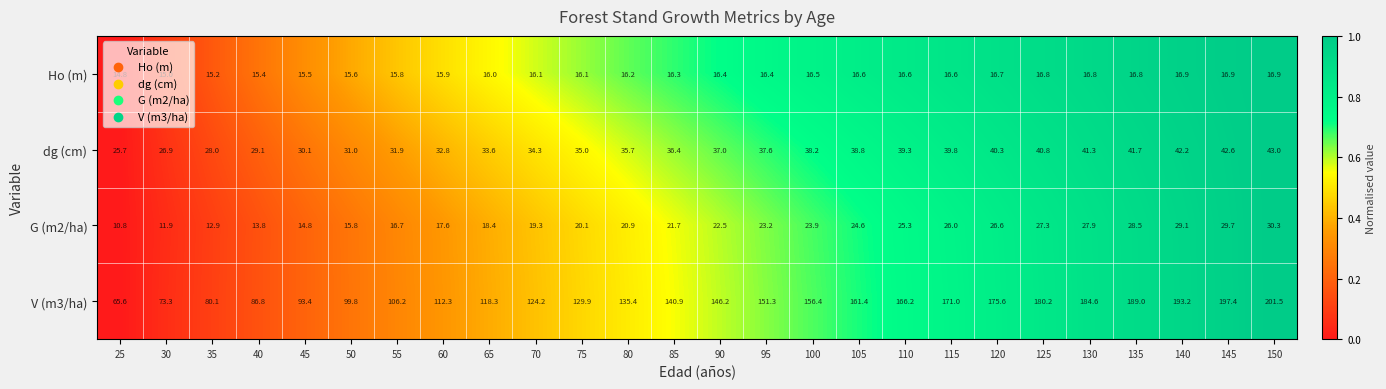

What is the spread (max minus min) of values at 115?

154.4